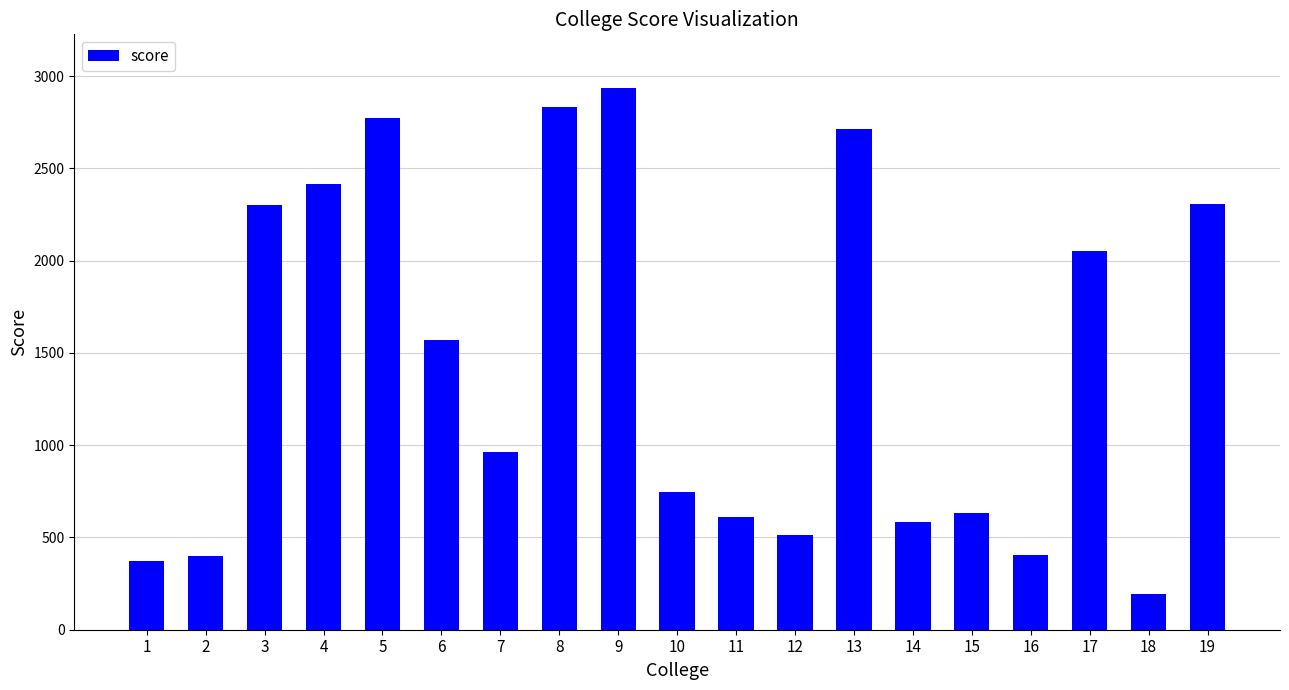

Does the chart contain any negative values?

No